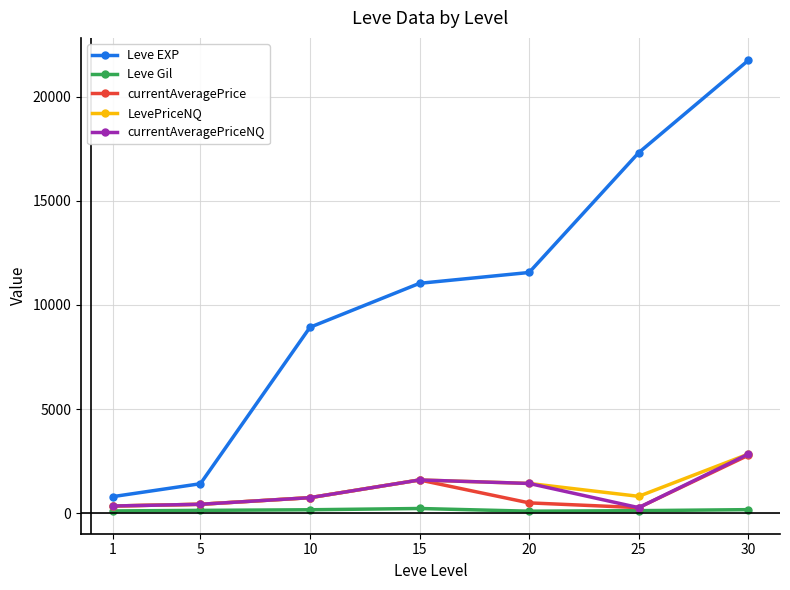

Read the currentAveragePrice value at 15.

1600.0